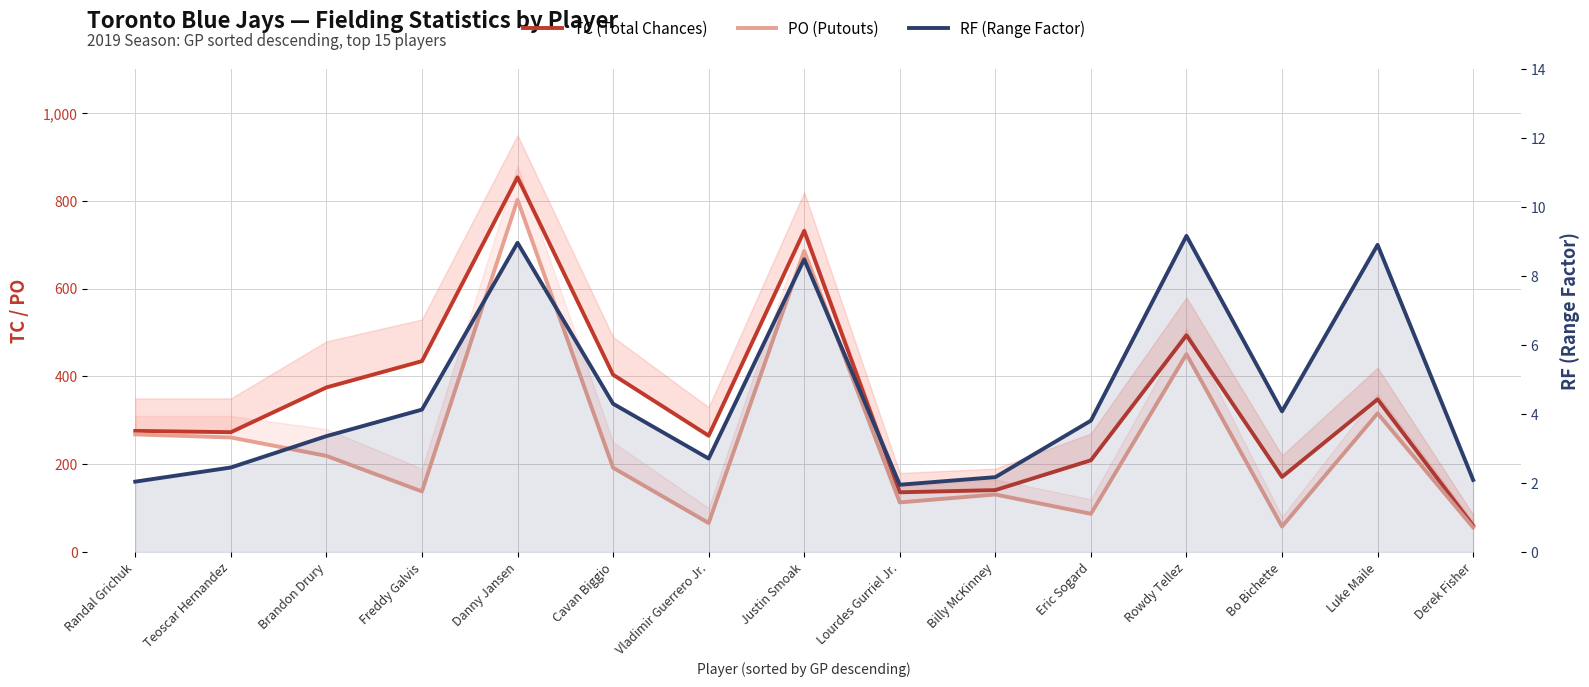

The RF (Range Factor) series shows 2.1 at Derek Fisher. True or false?

True